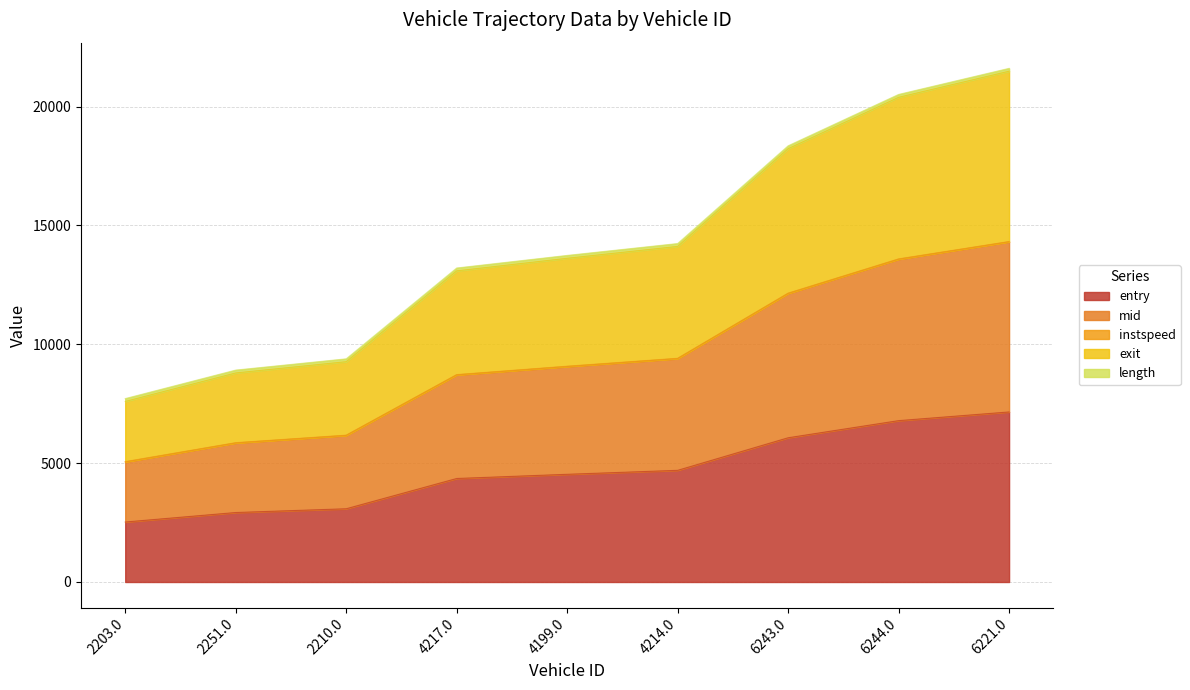

At how many categories does at least one series exceed 18465?

2